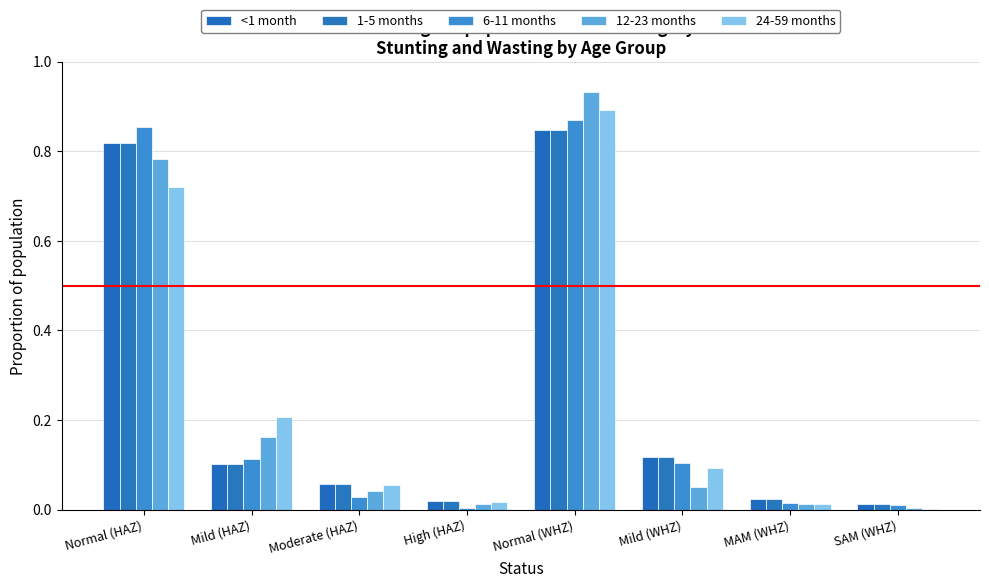

How many series are shown in this chart?

5